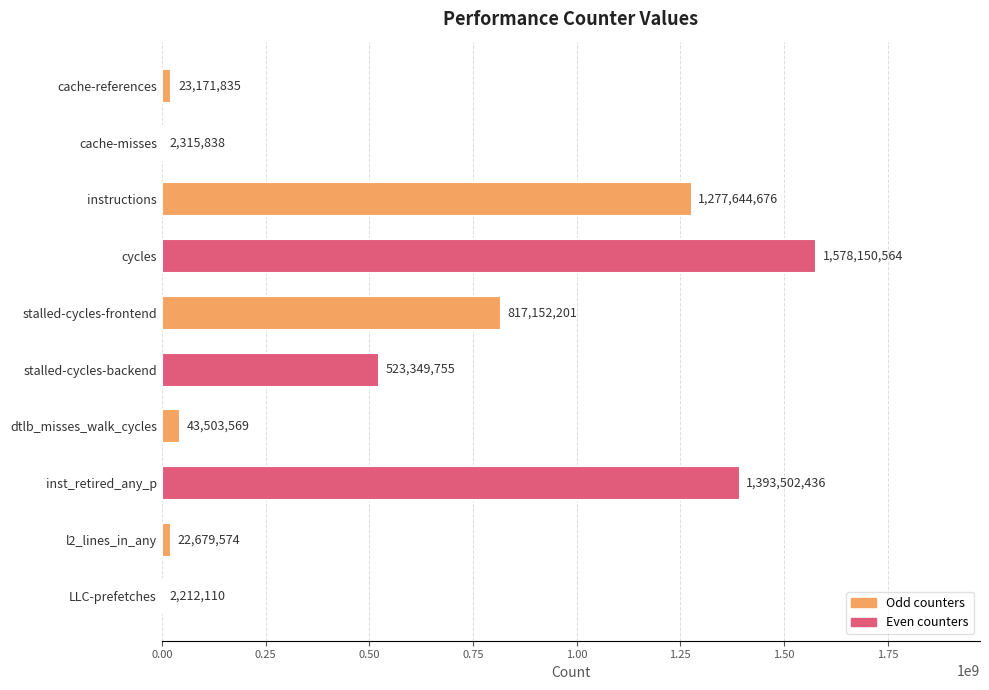

What is the change in value from instructions to inst_retired_any_p?

+115857760